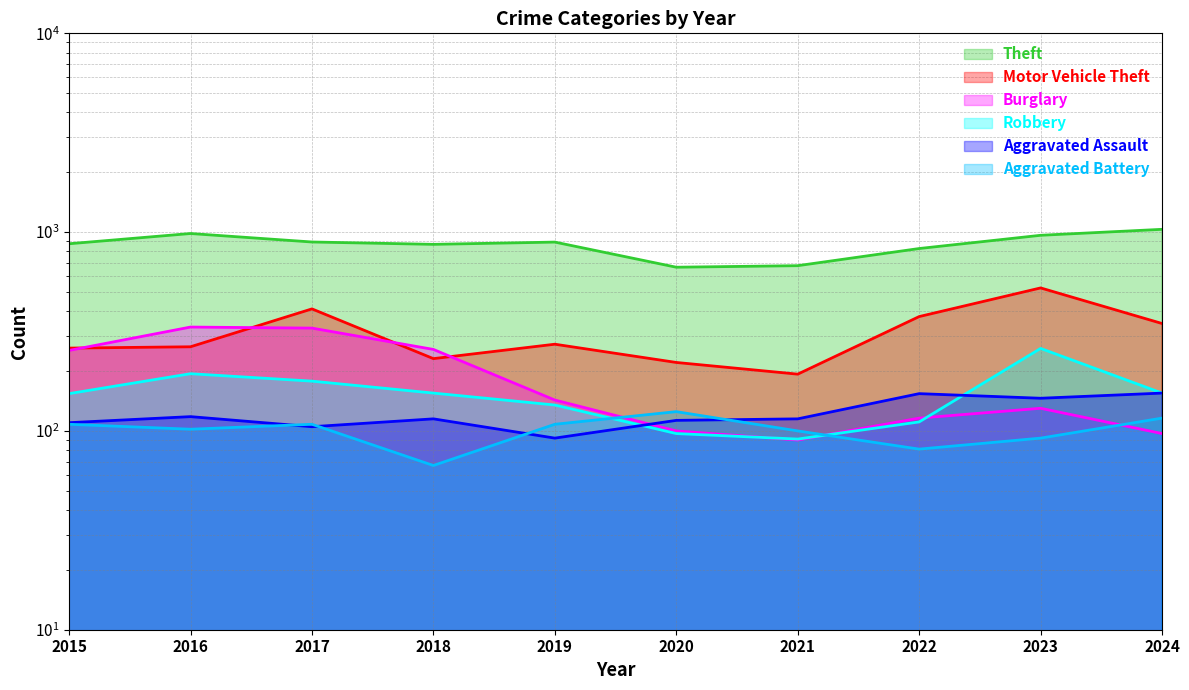

At which label is Motor Vehicle Theft closest to 358?

2024